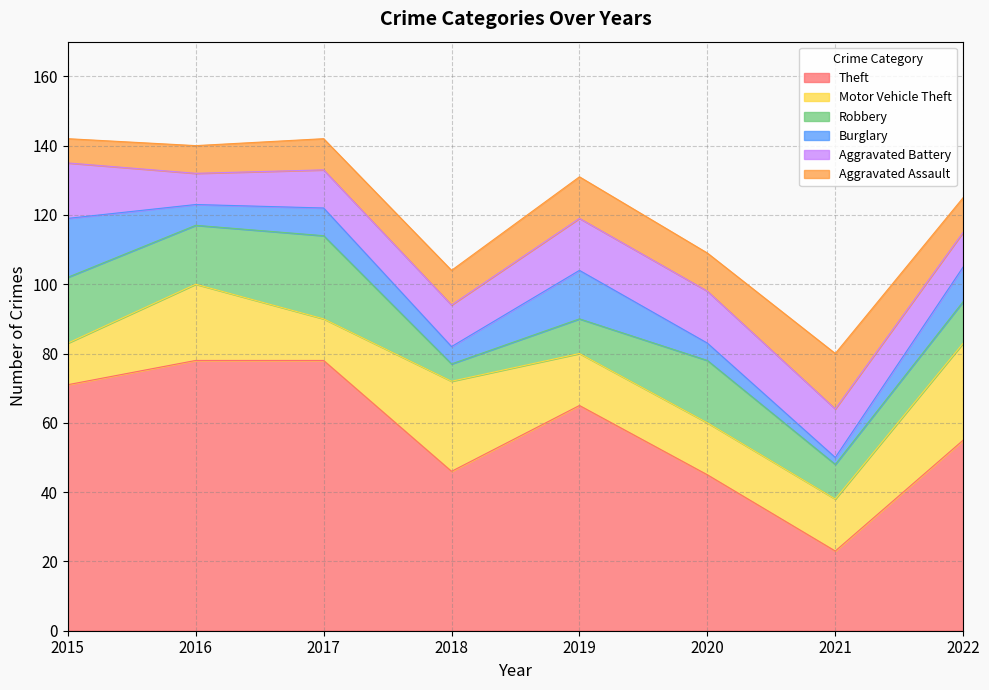

How many intersections are there between Motor Vehicle Theft and Aggravated Assault?

2